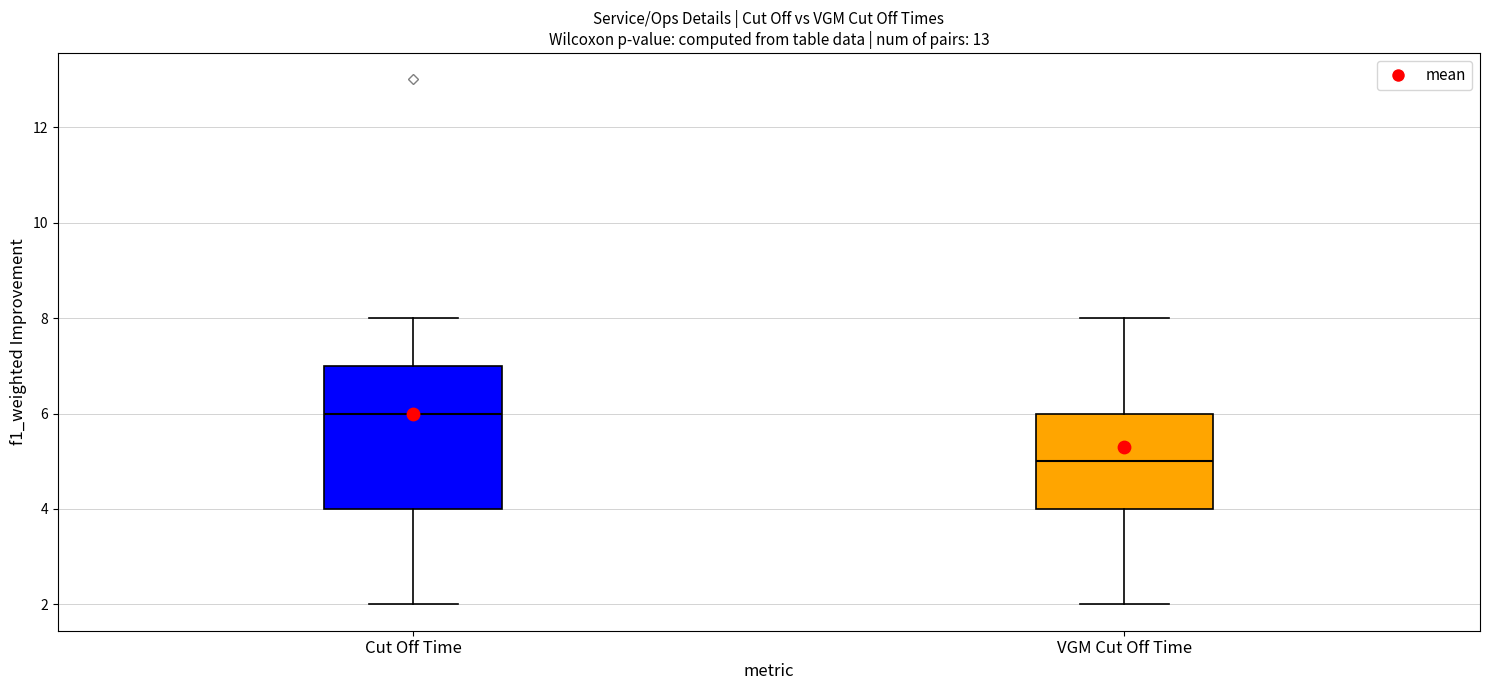

Which box has the lowest median line?

VGM Cut Off Time